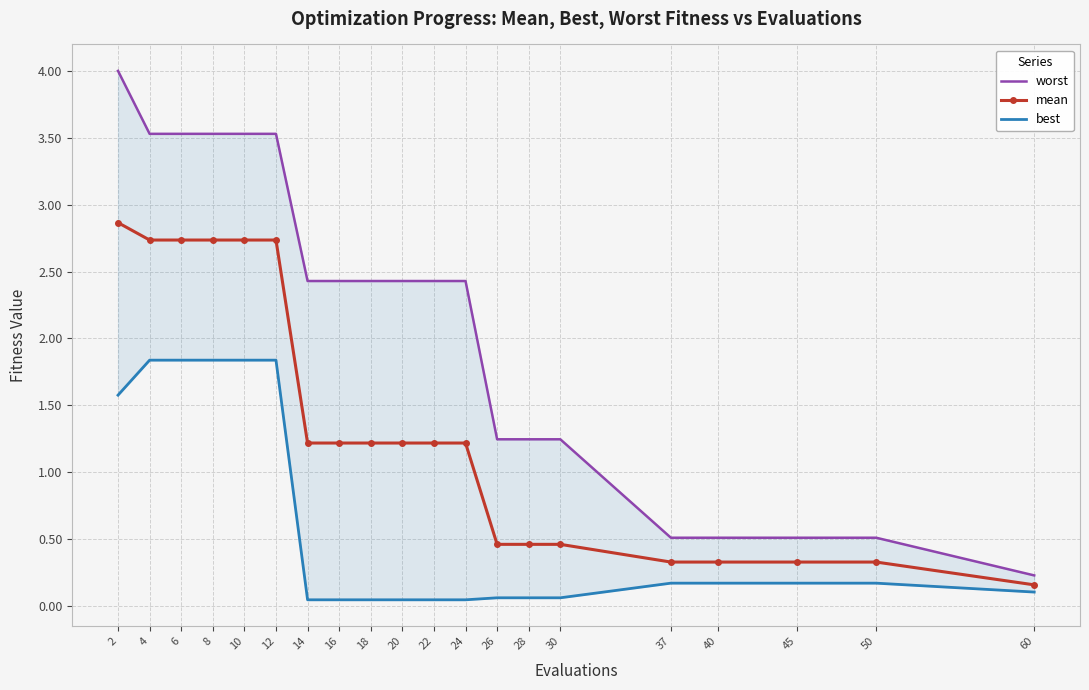

The value of worst at 20 is 0.7. True or false?

False